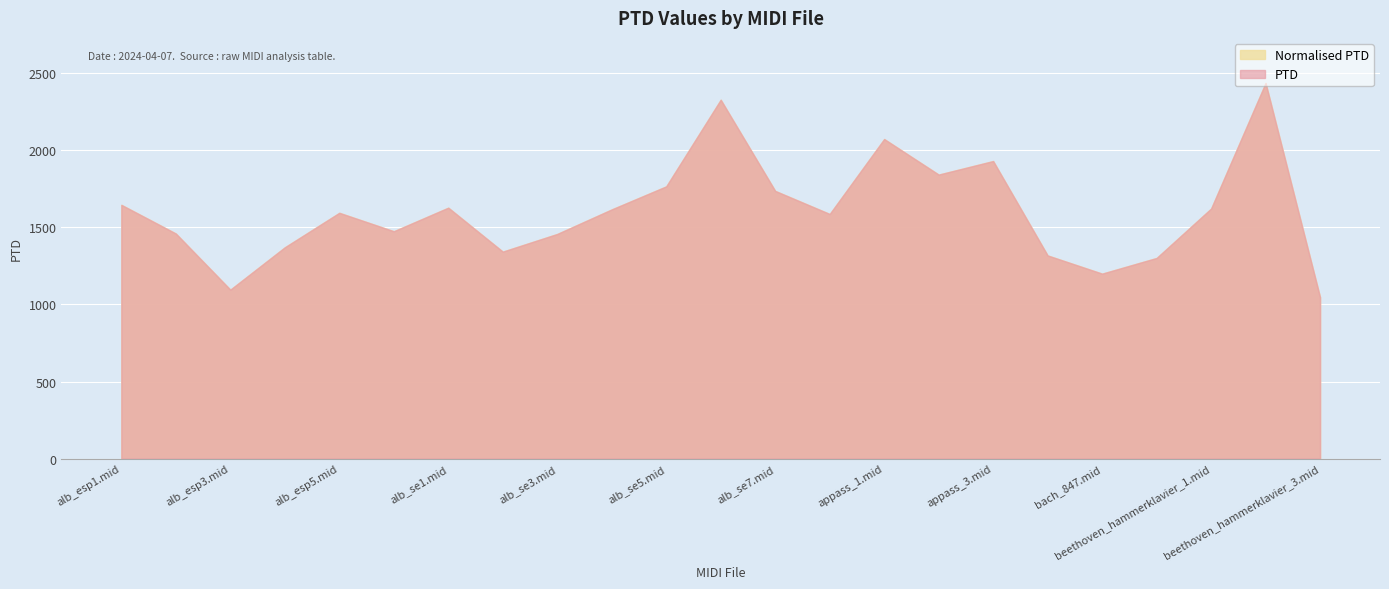

Which series has the largest total across all categories?

PTD